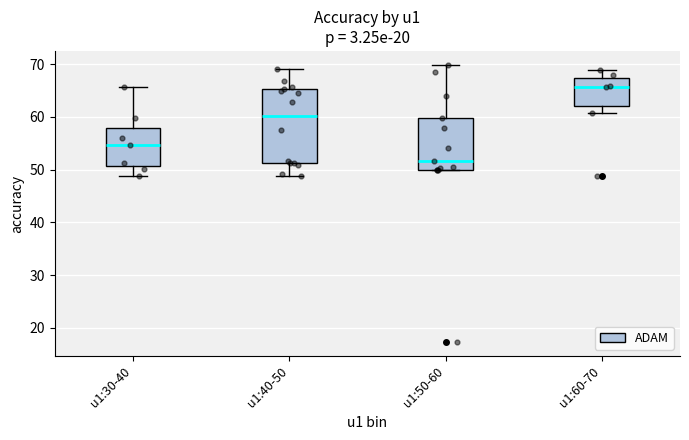

Reading left to right, transcribe this box plot: for each box, give where its median line is, the range the box spans, and where its two whiskers end, as read against the y-axis. The values are not printed on the chart, so give them approximately, as read against the axis.

u1:30-40: median 55, box 51 to 58, whiskers 49 to 66
u1:40-50: median 60, box 51 to 65, whiskers 49 to 69
u1:50-60: median 52, box 50 to 60, whiskers 50 to 70
u1:60-70: median 66, box 62 to 67, whiskers 61 to 69